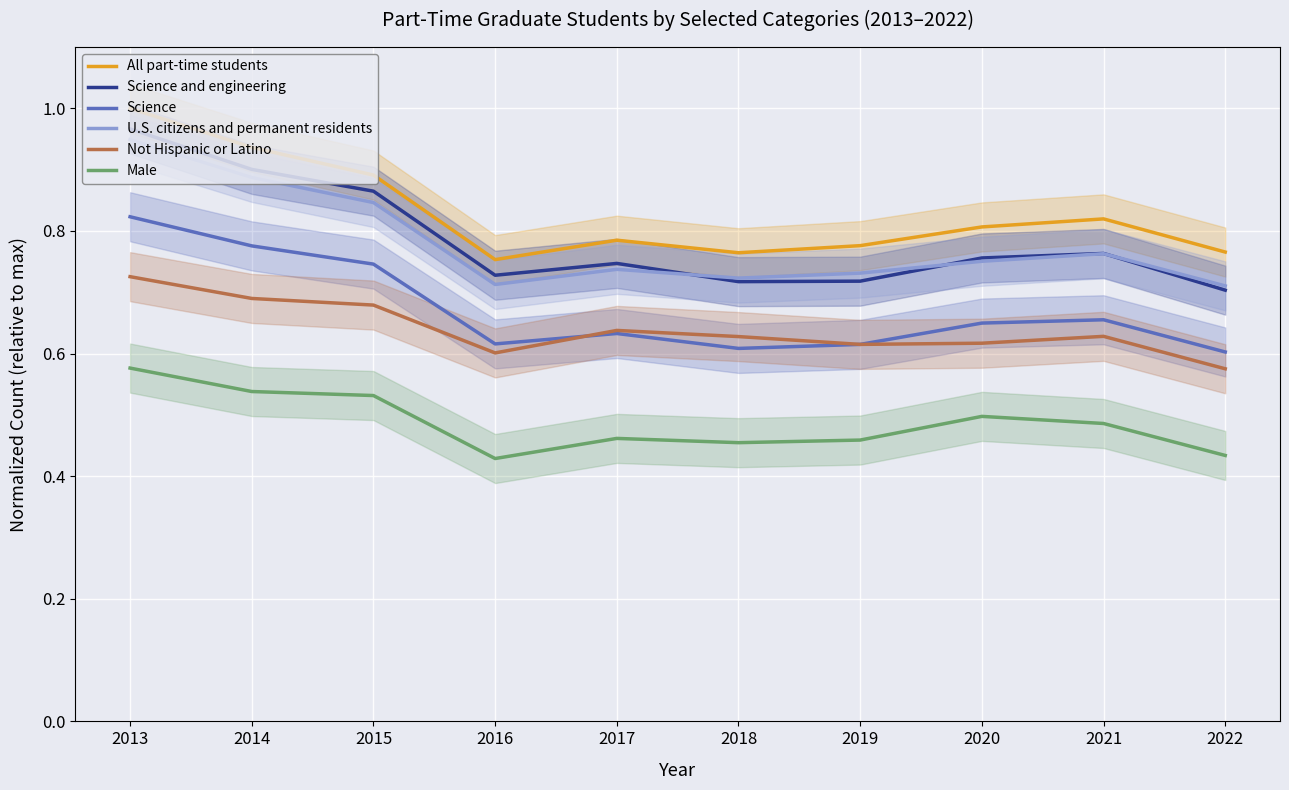

True or false: Science has a value of 0.6 at 2013.

False